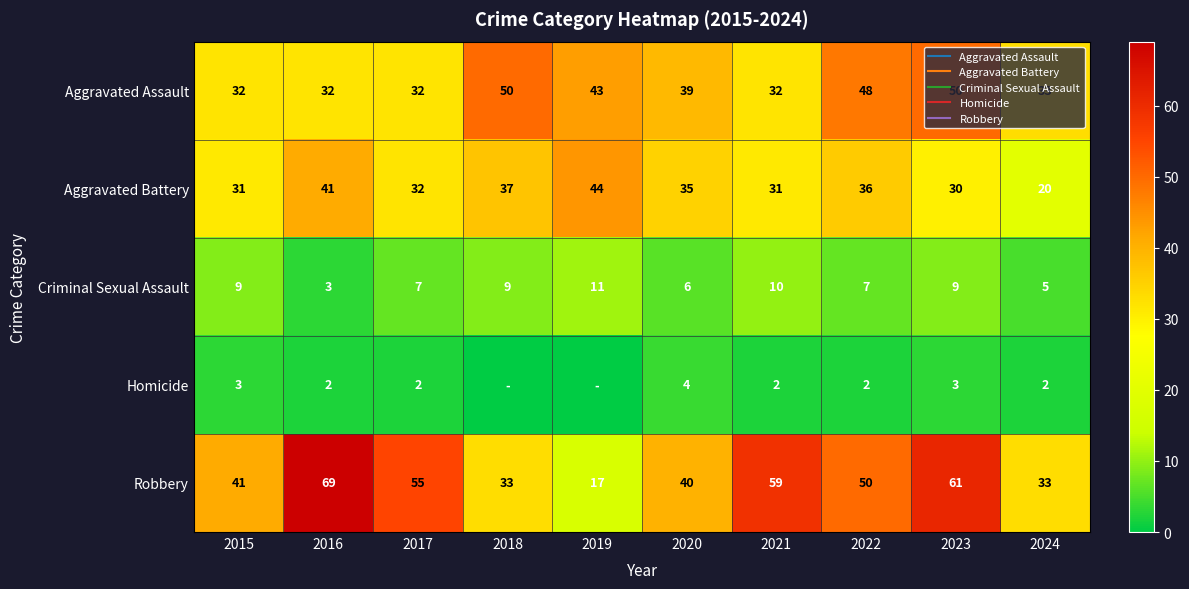

At which label does Robbery reach its peak?

2016